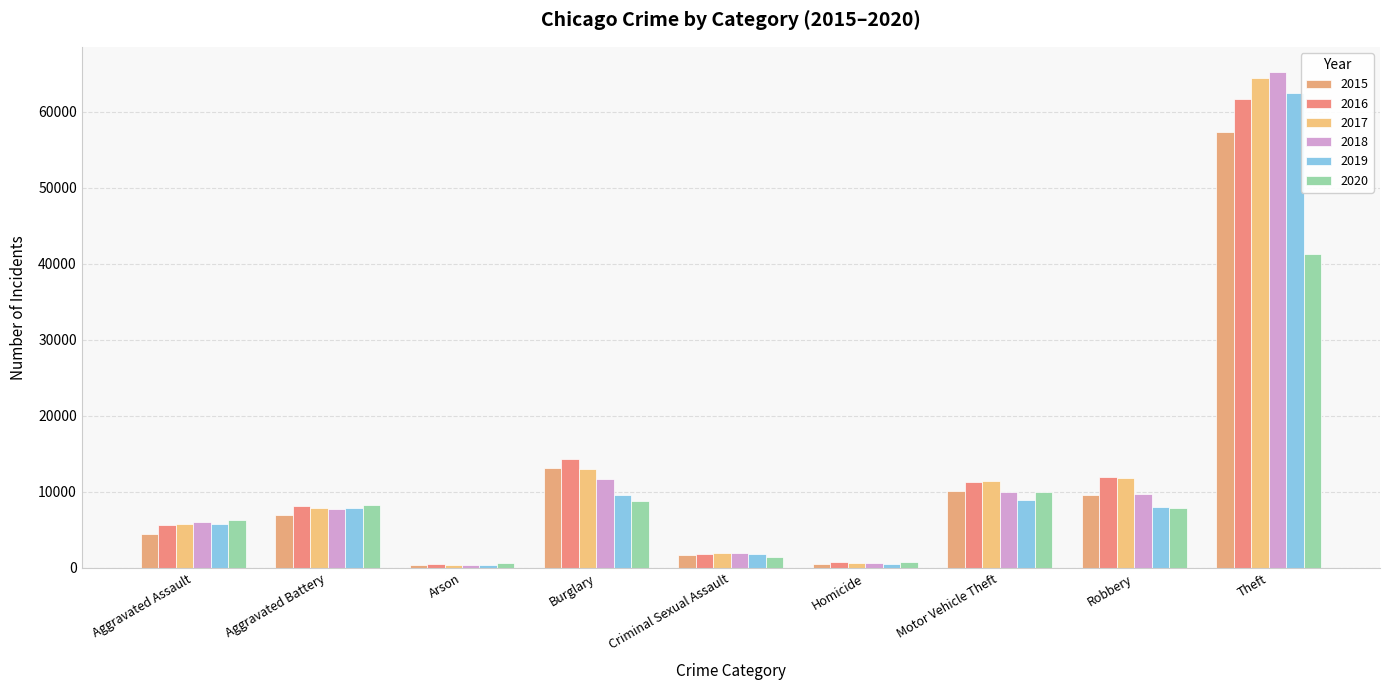

At how many categories does at least one series exceed 62388?

1